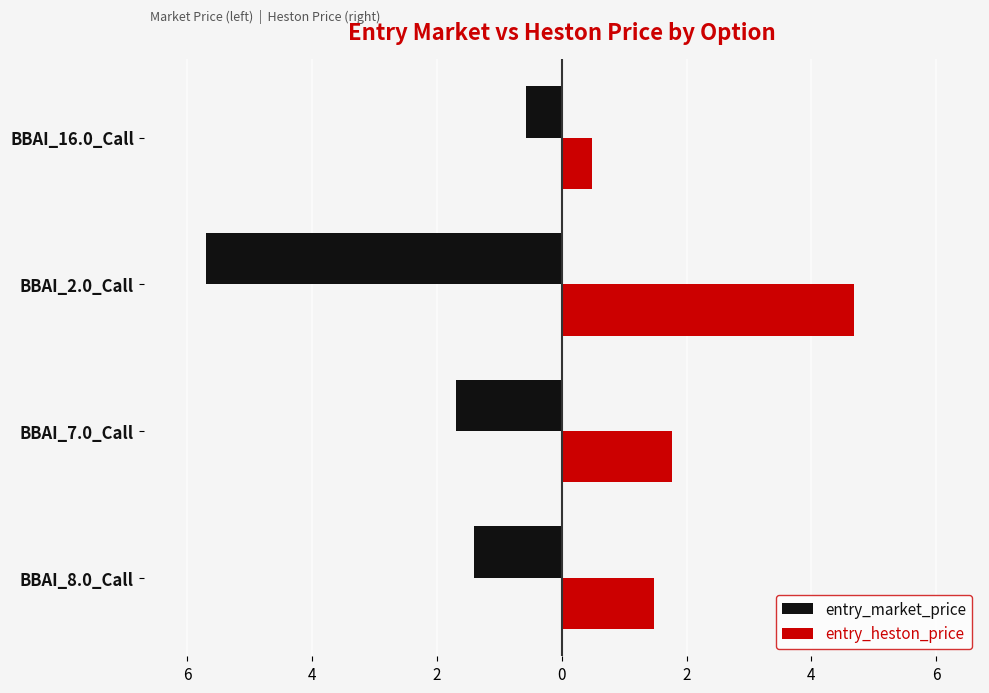

Reading right to left, transcribe all the data shown in this chart.

entry_market_price: -0.6	-5.7	-1.7	-1.4
entry_heston_price: 0.5	4.7	1.8	1.5